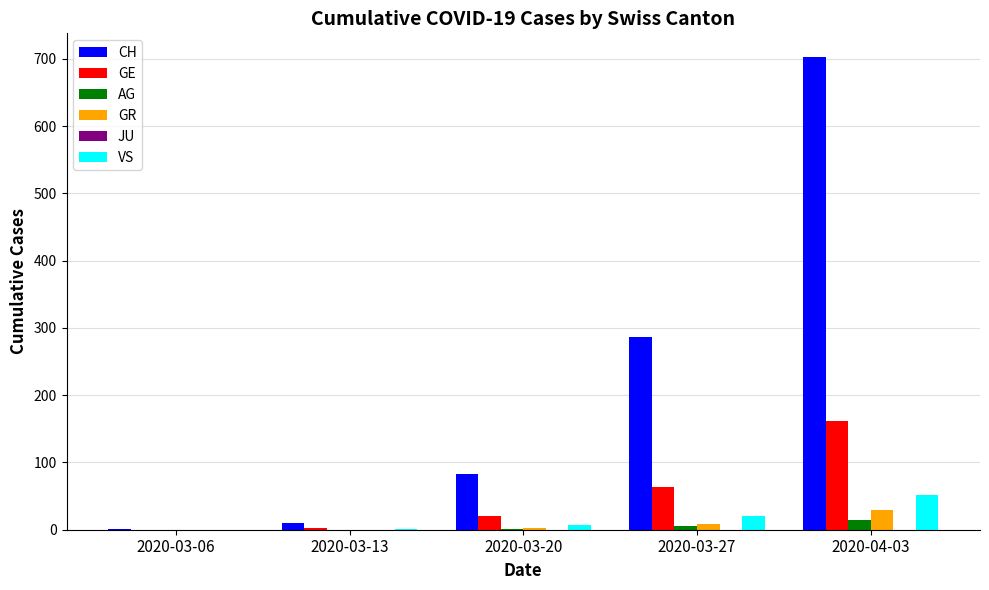

Between 2020-03-13 and 2020-03-27, which series saw the biggest shift?

CH